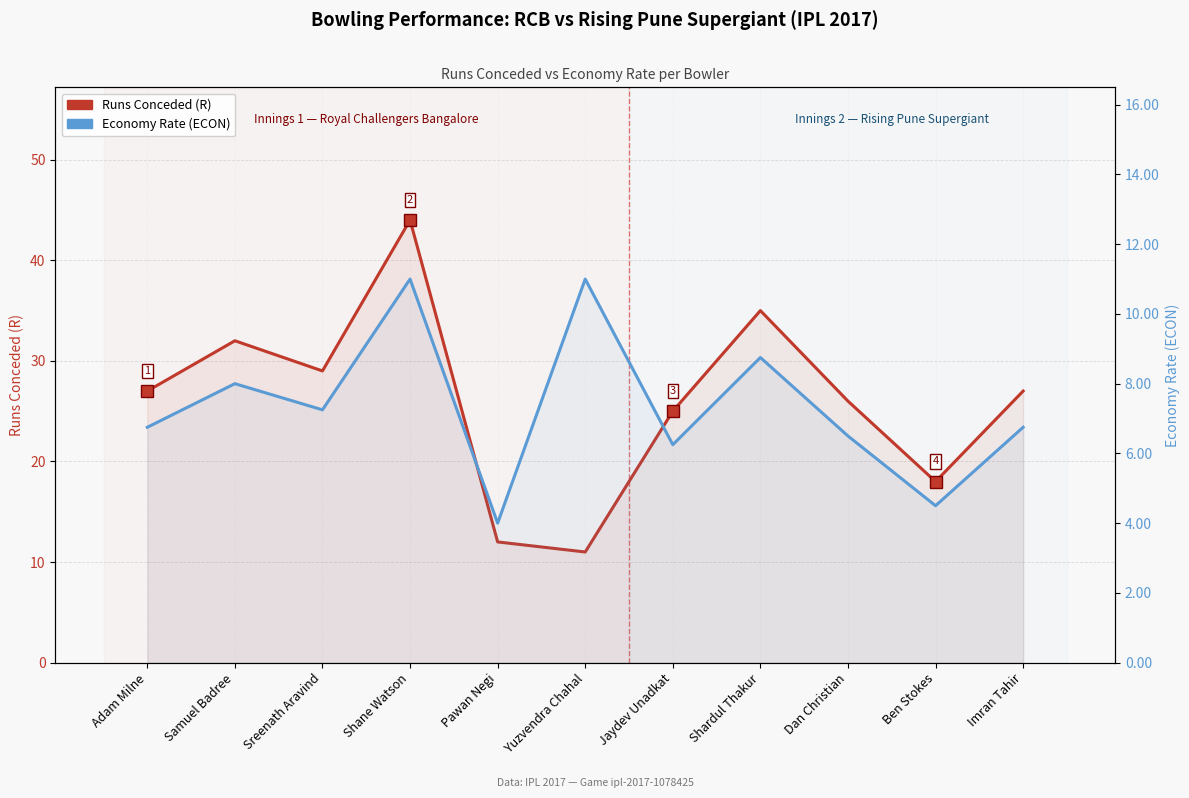

What is the value of the Runs Conceded (R) point at the 2nd from the left?

32.0